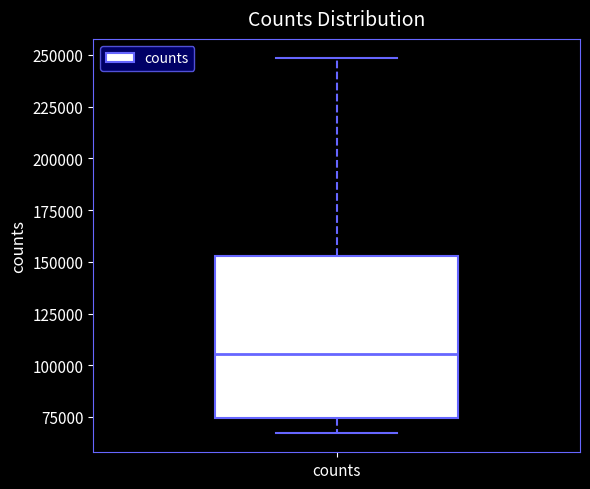

Read this box plot against the y-axis: the position of the median line, the range covered by the box, and the ends of both whiskers. The values are not printed on the chart, so give them approximately, as read against the axis.

median 105000, box 75000 to 155000, whiskers 65000 to 250000